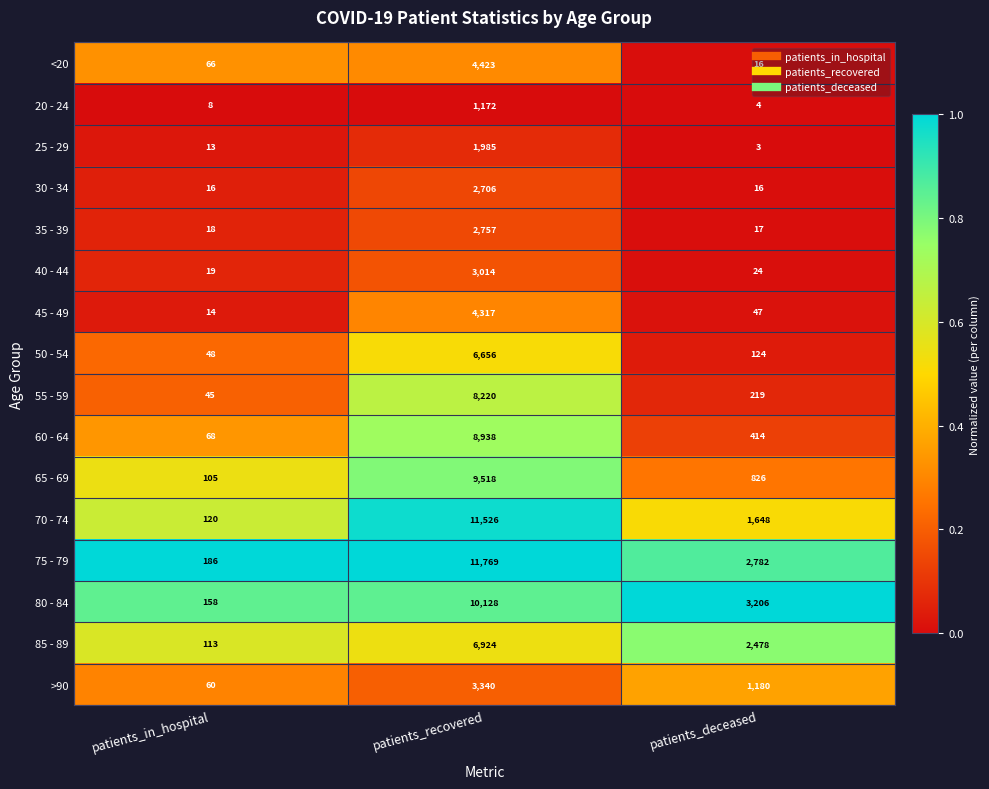

The value of >90 at patients_in_hospital is 32. True or false?

False